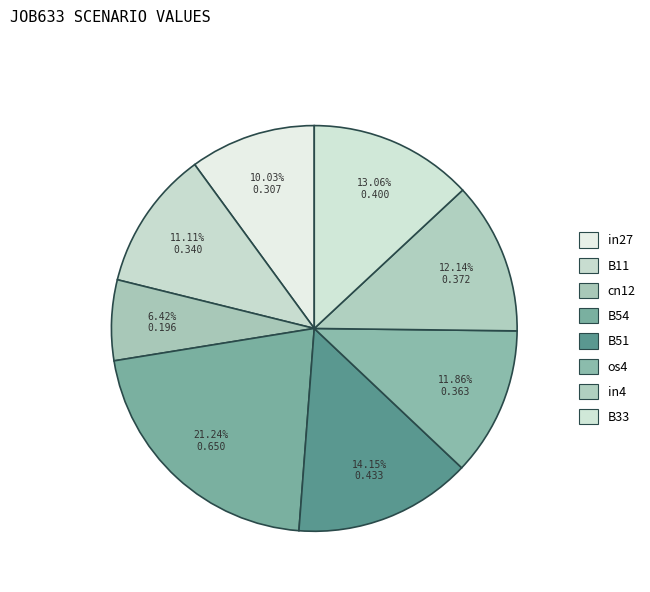

Does cn12 account for over 50% of the chart?

No